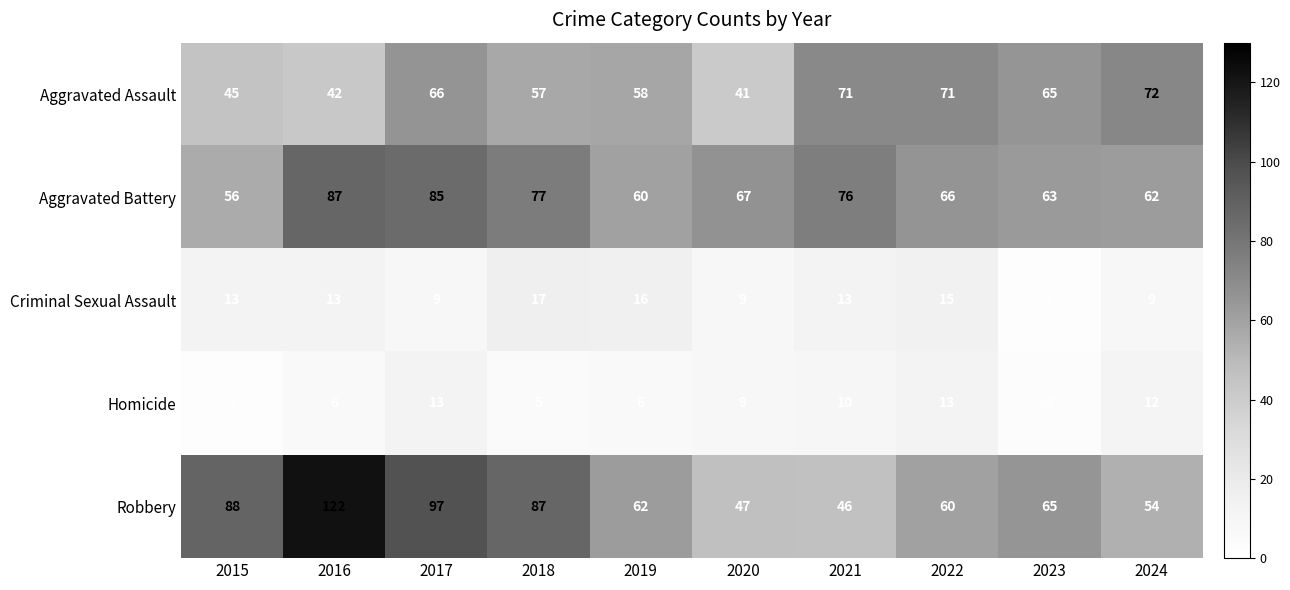

True or false: Aggravated Battery has a value of 34 at 2018.

False